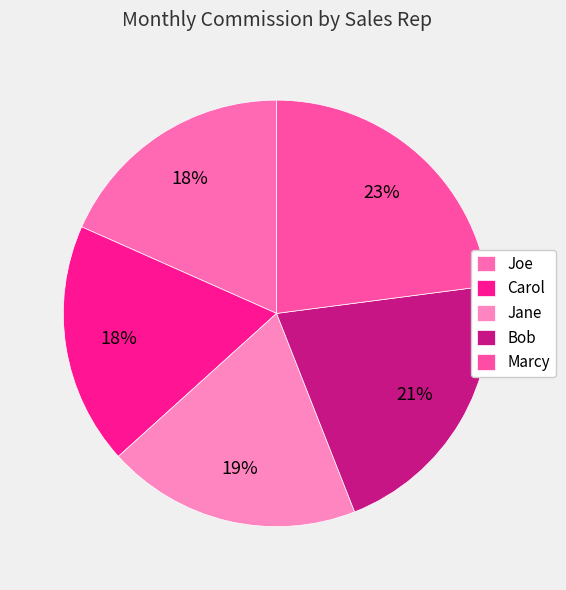

What is the change in value from Joe to Marcy?

+500